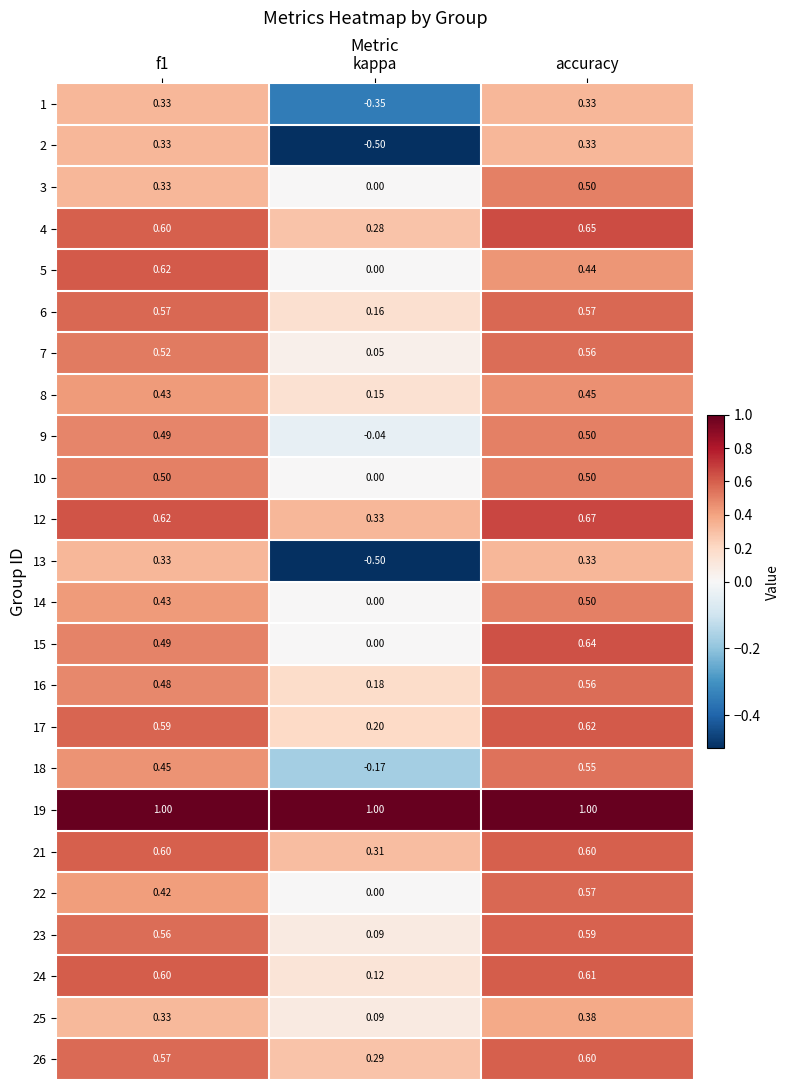

At which category is the sum across all series the highest?

accuracy